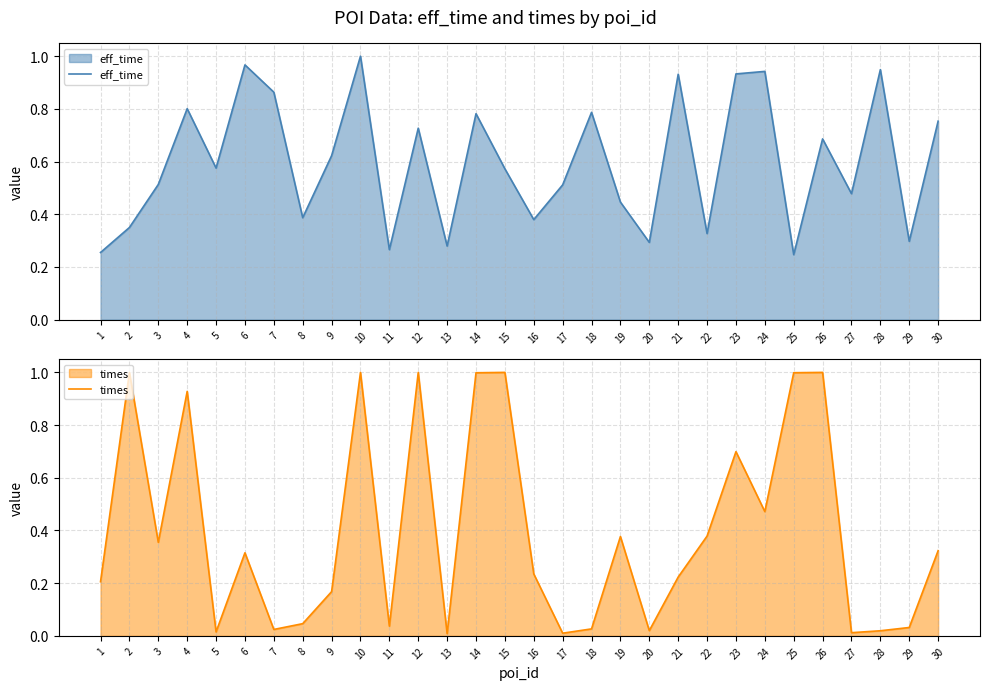

Which category has the lowest value in the times series?

13